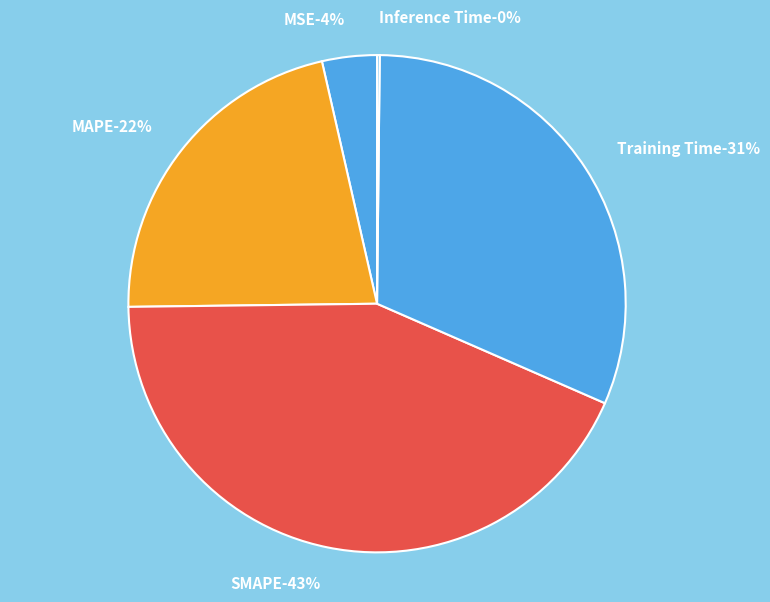

How many segments does this pie chart have?

5